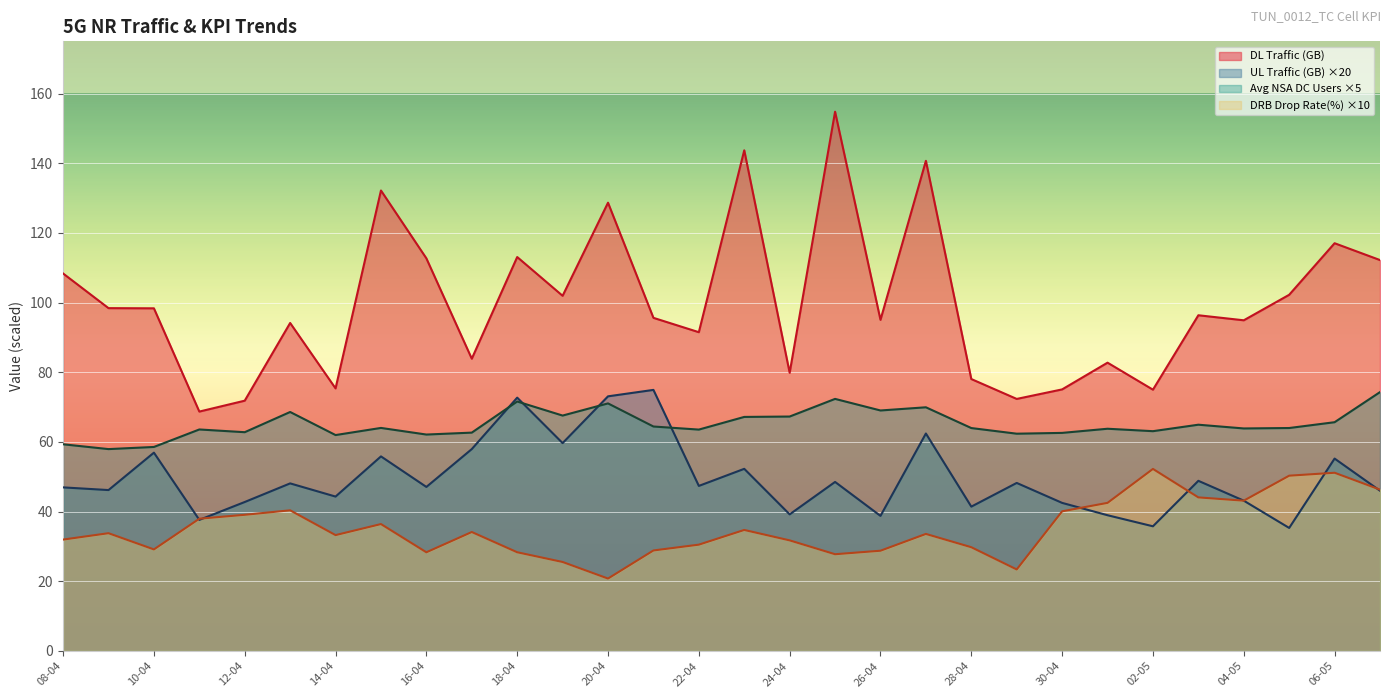

Between 10-04 and 08-04, which is larger?

08-04